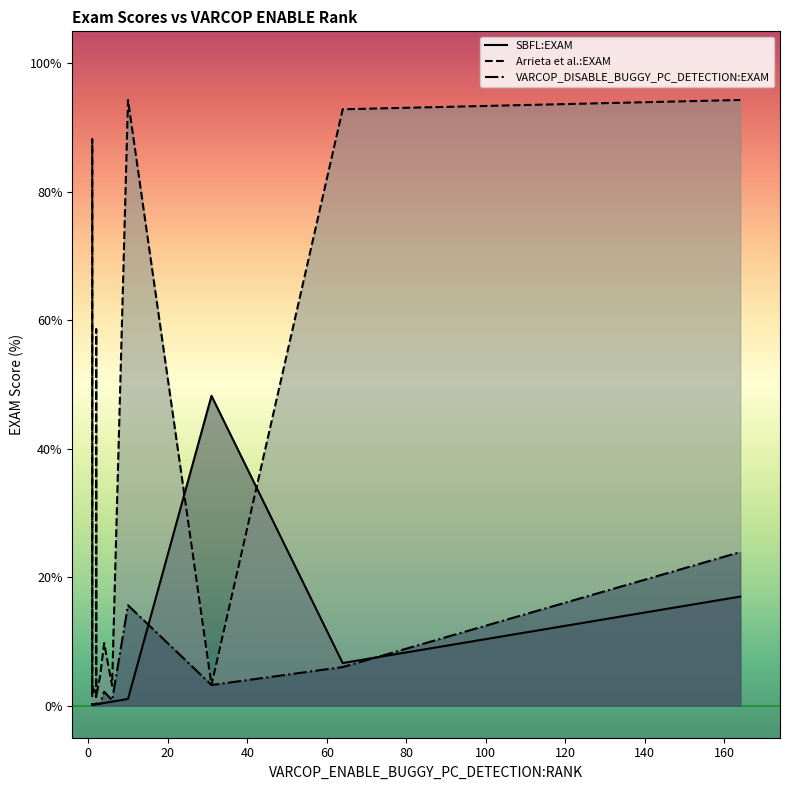

True or false: VARCOP_DISABLE_BUGGY_PC_DETECTION:EXAM has a value of 0.4 at 3.

False